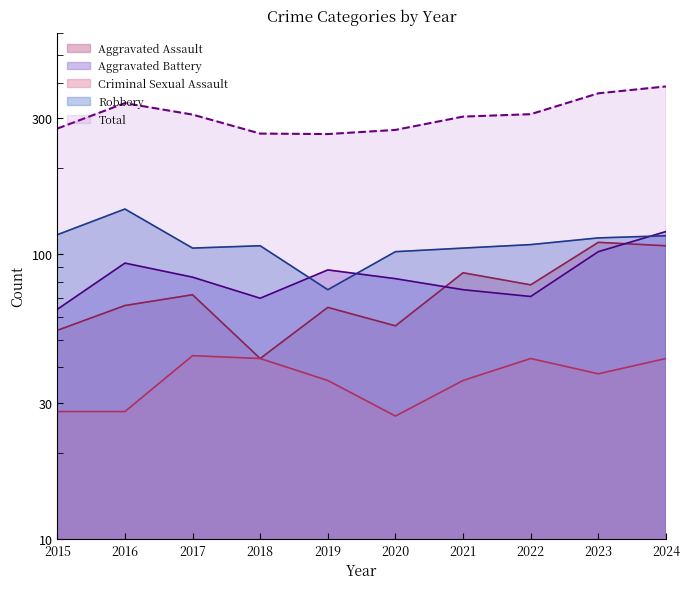

What is the difference between the maximum and minimum values in the Robbery series?

69